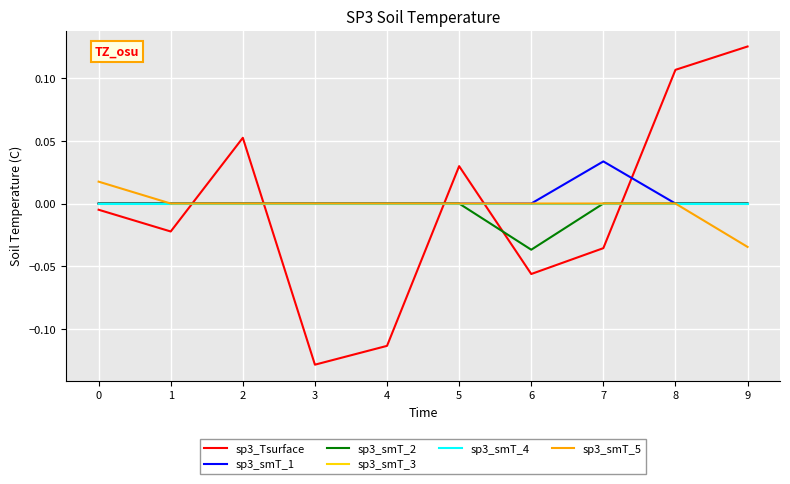

Is this an area chart (filled region under the line)?

No